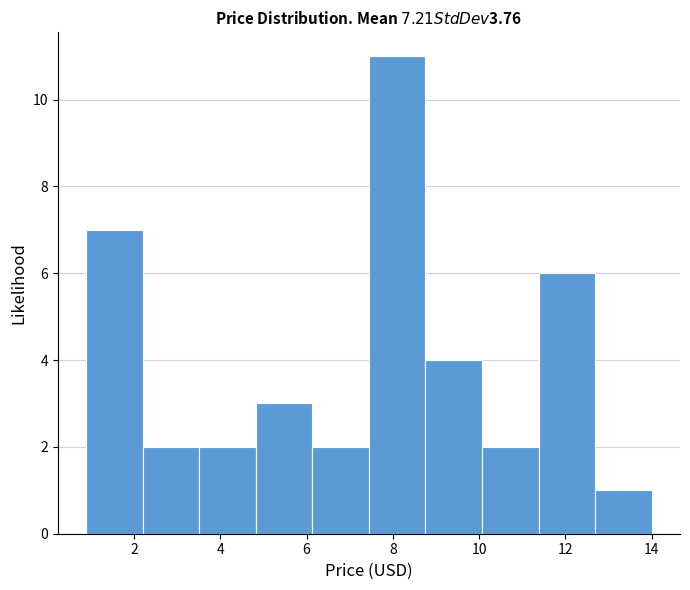

Which range on the x-axis has the tallest bar?

7.4 to 8.8